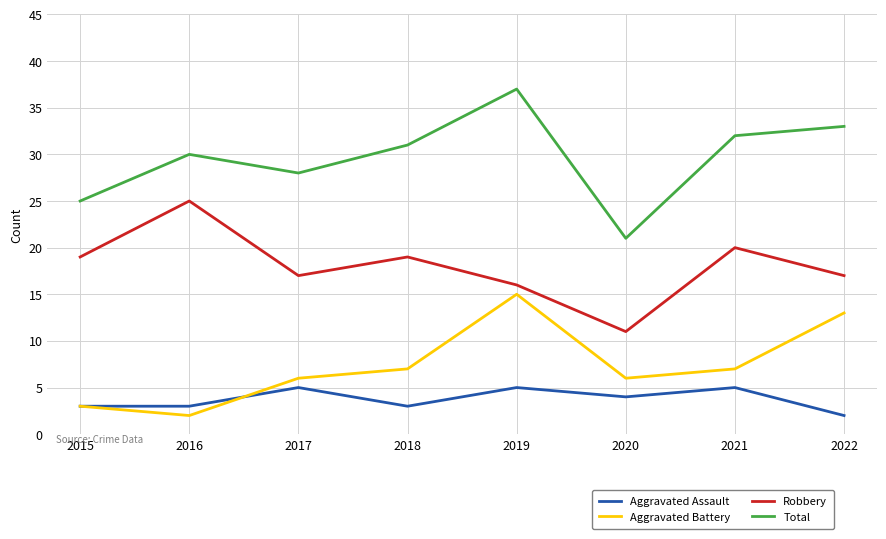

What is the approximate value of Aggravated Assault at 2019?

5